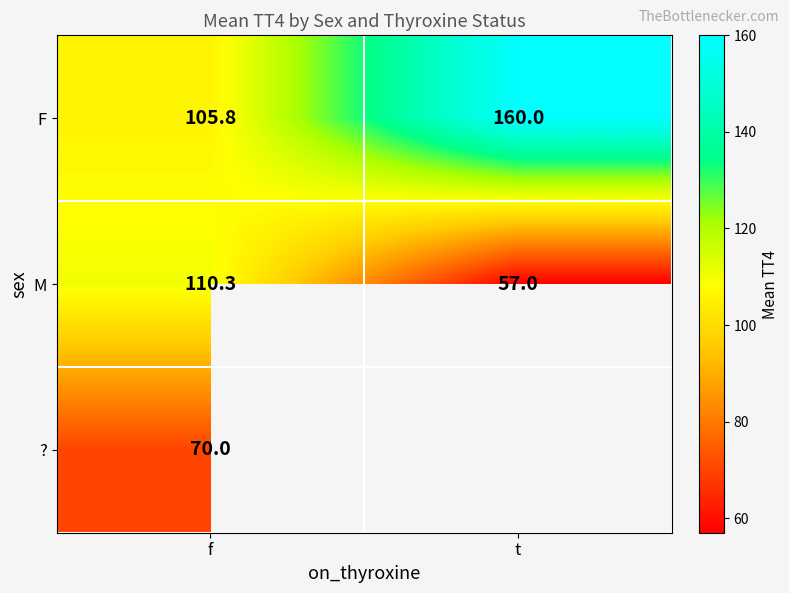

Is it true that ? equals 70.0 at f?

True